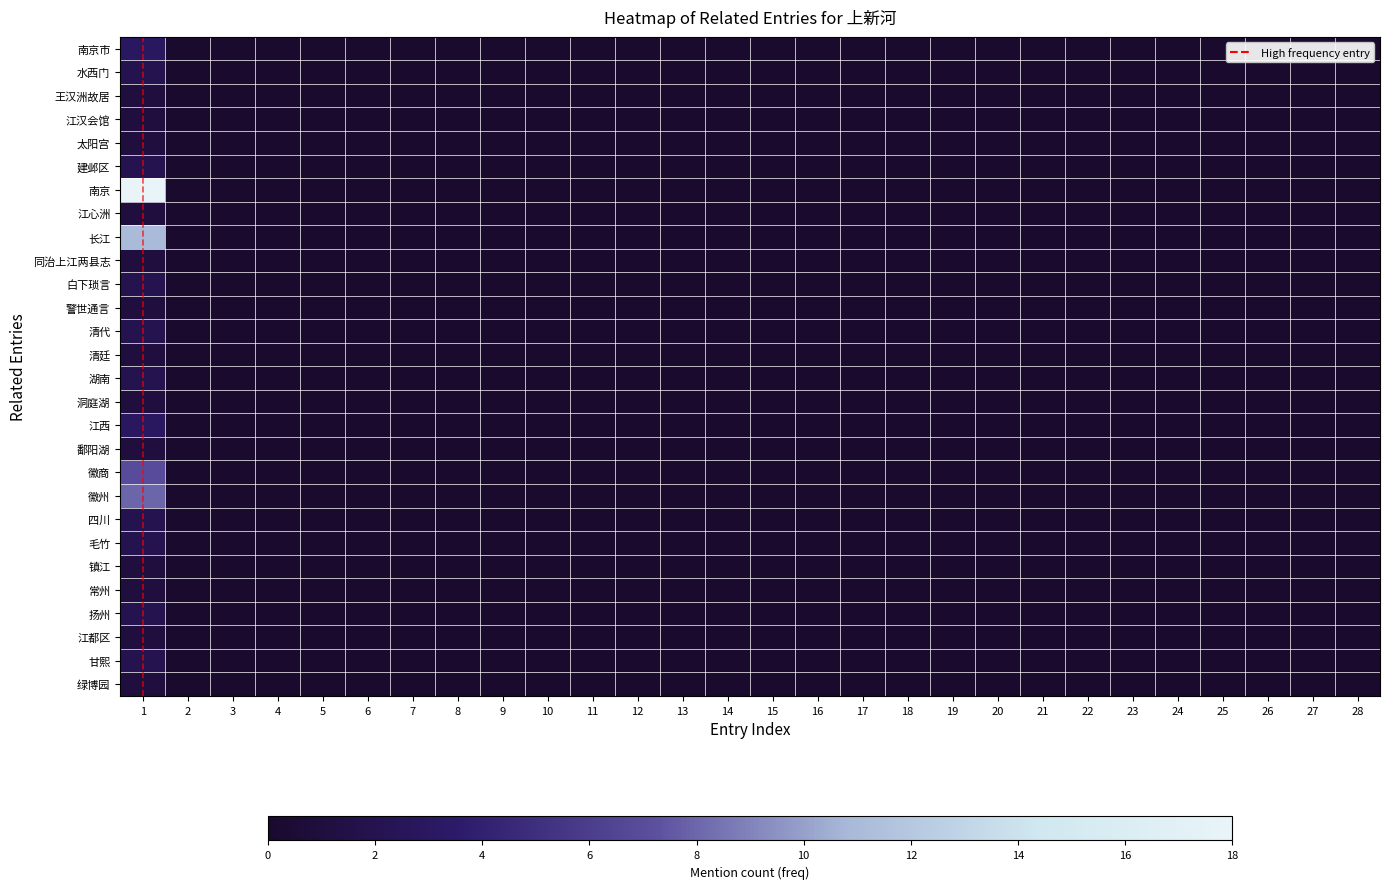

Which label corresponds to the smallest value in the chart?

2